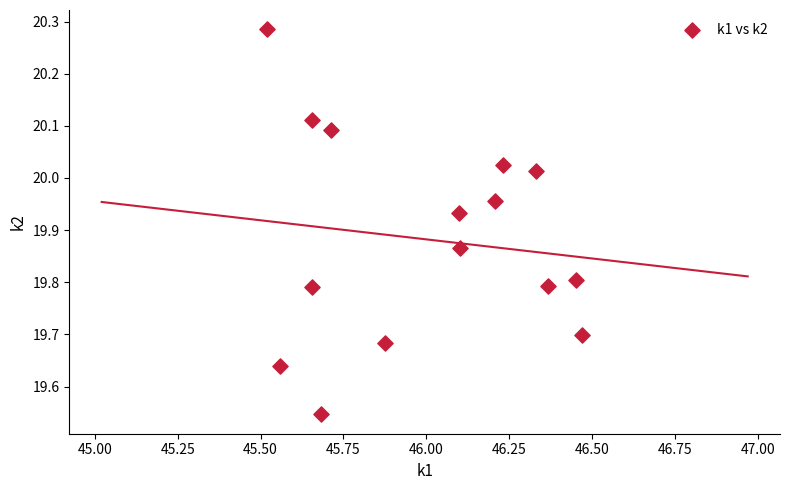

What is the range of Y values (max minus min)?

0.7